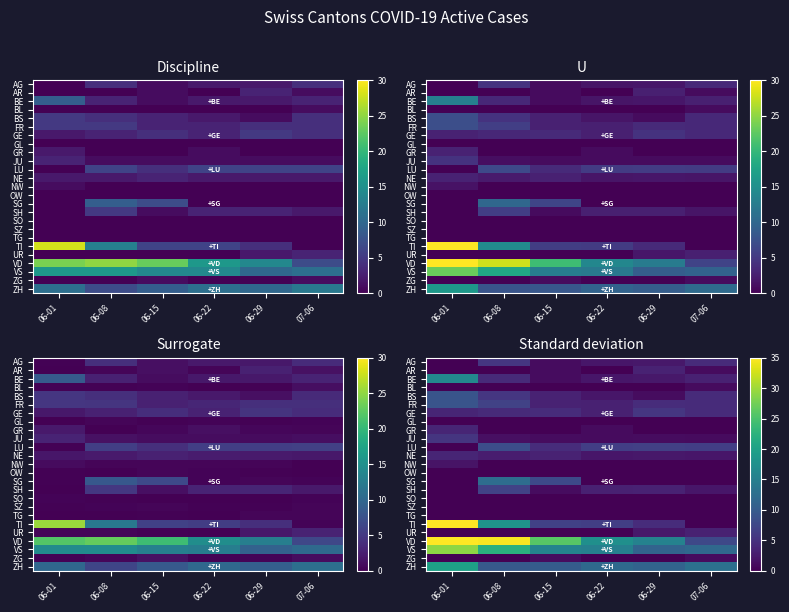

What is the maximum value shown in the chart?

50.8